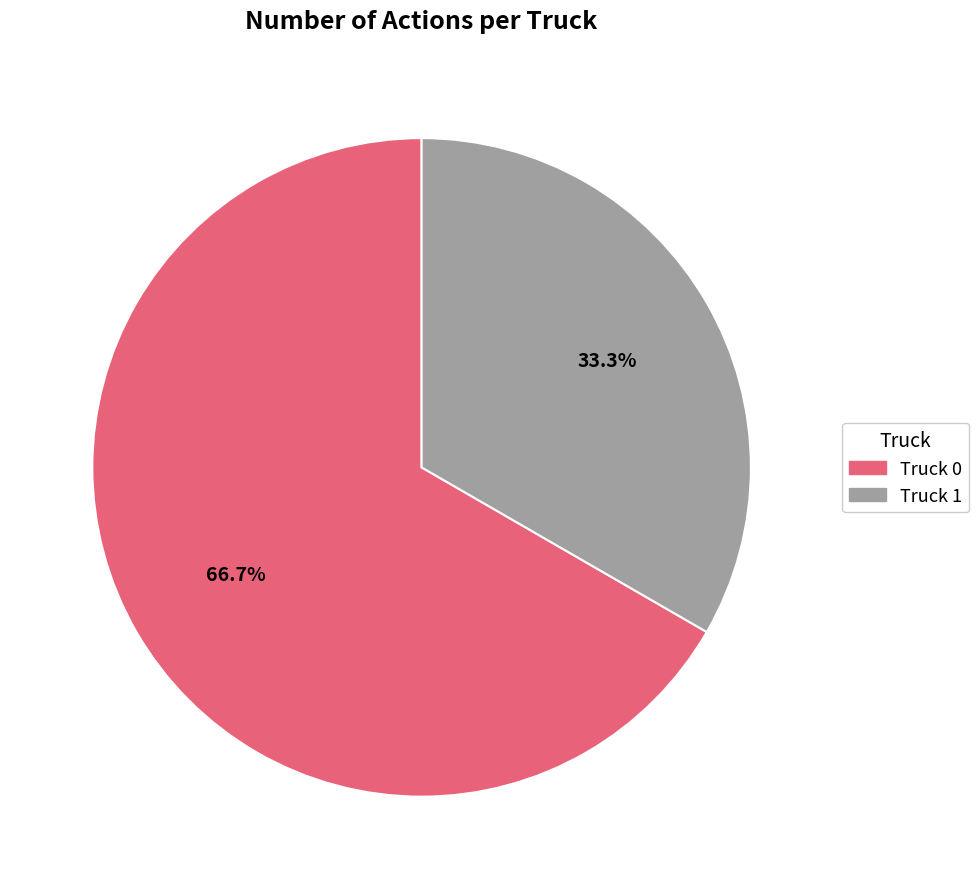

Which slice is the smallest?

Truck 1